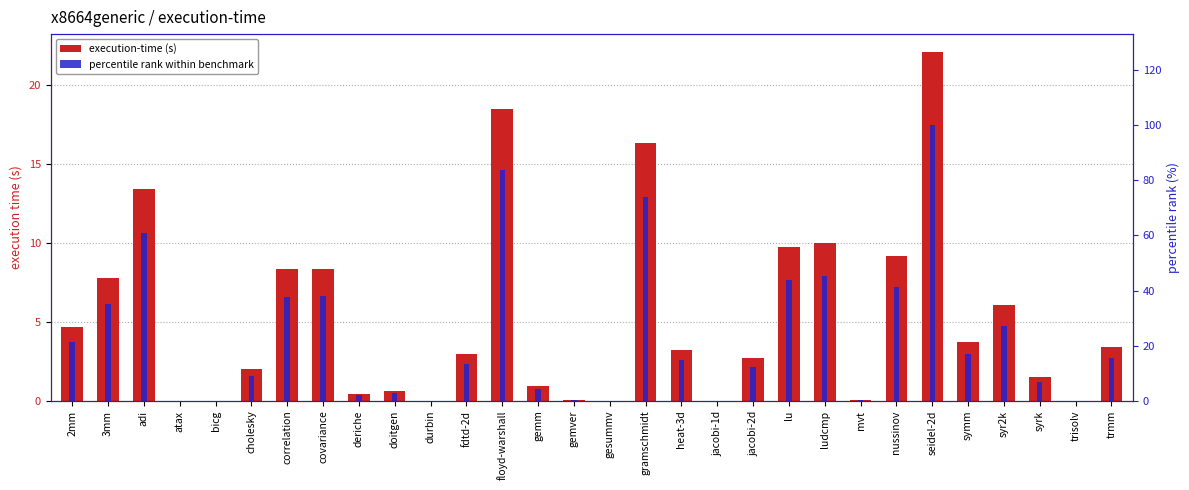

Does the chart contain any negative values?

No